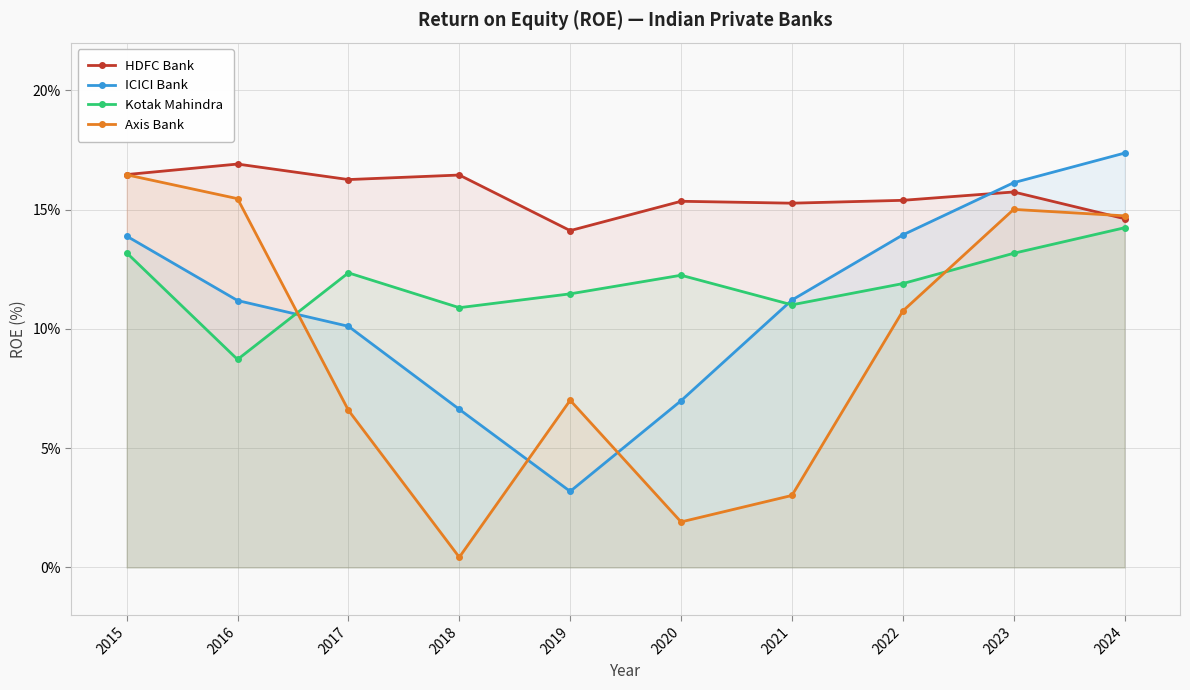

How many intersections are there between ICICI Bank and Axis Bank?

3